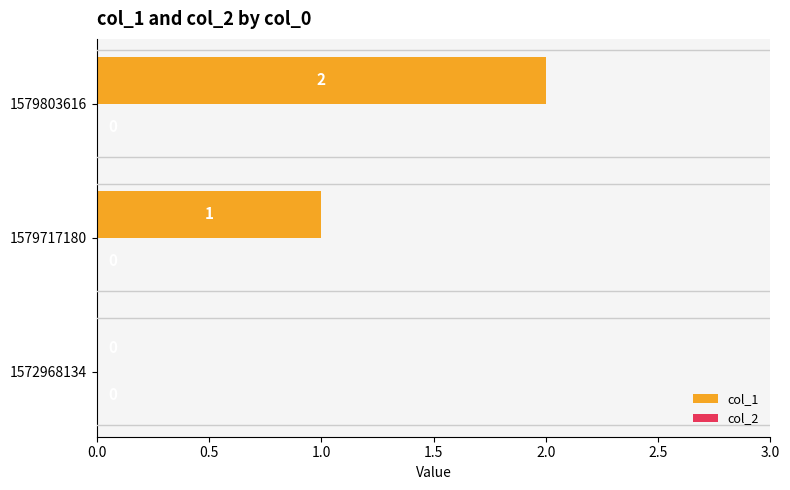

What is the sum of the values at 1579803616 and 1579717180?

3